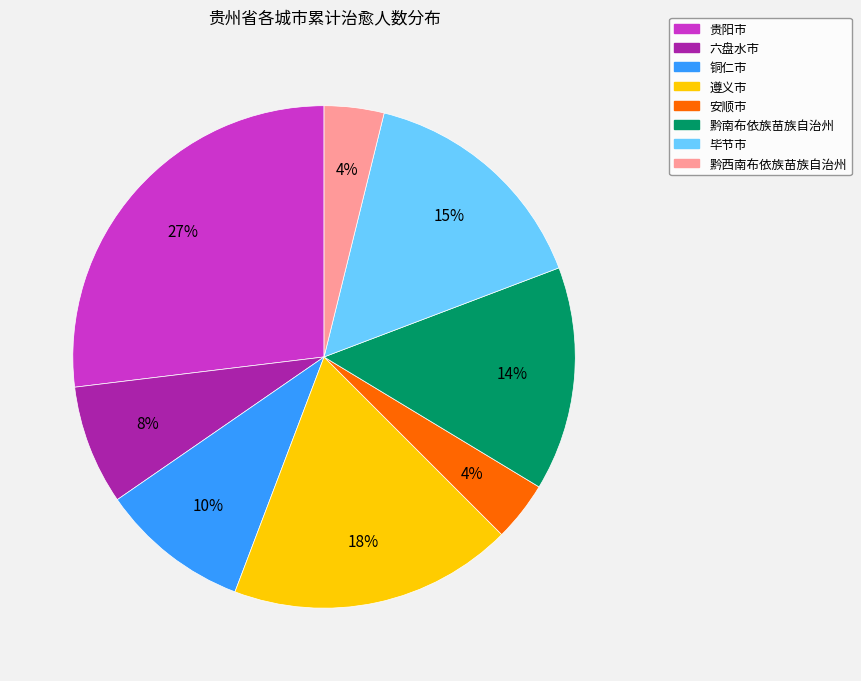

Which slice is the largest?

贵阳市